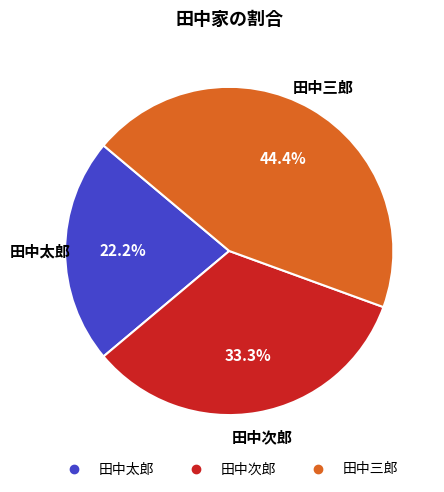

How many segments does this pie chart have?

3